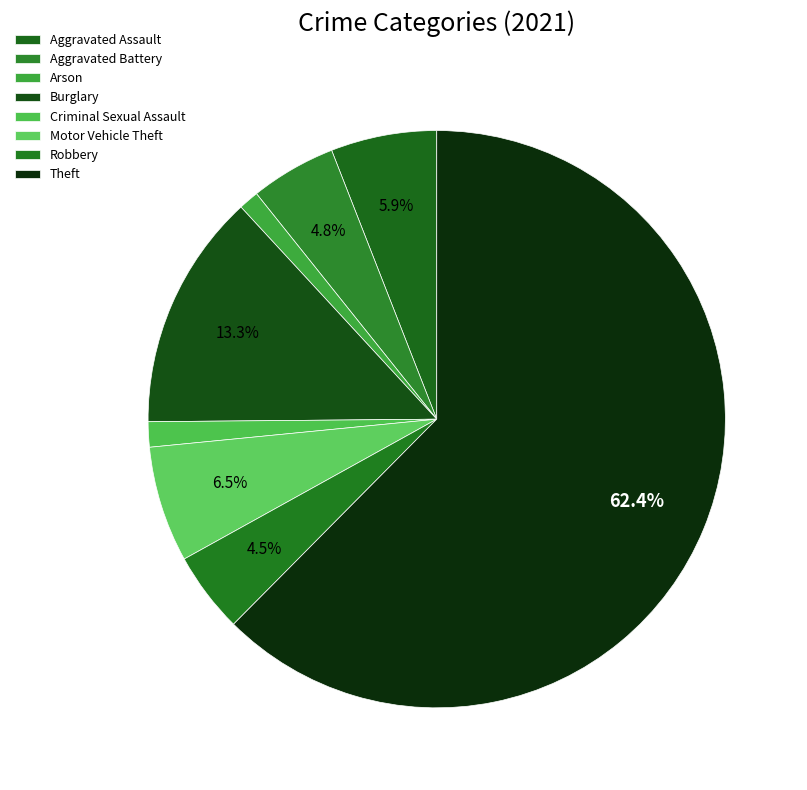

Count the number of slices in the pie.

8